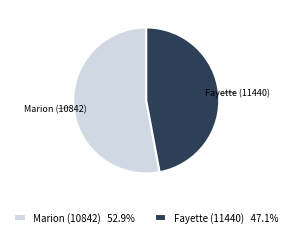

Approximately how many times larger is the value at Marion (10842) compared to Fayette (11440)?

1.1